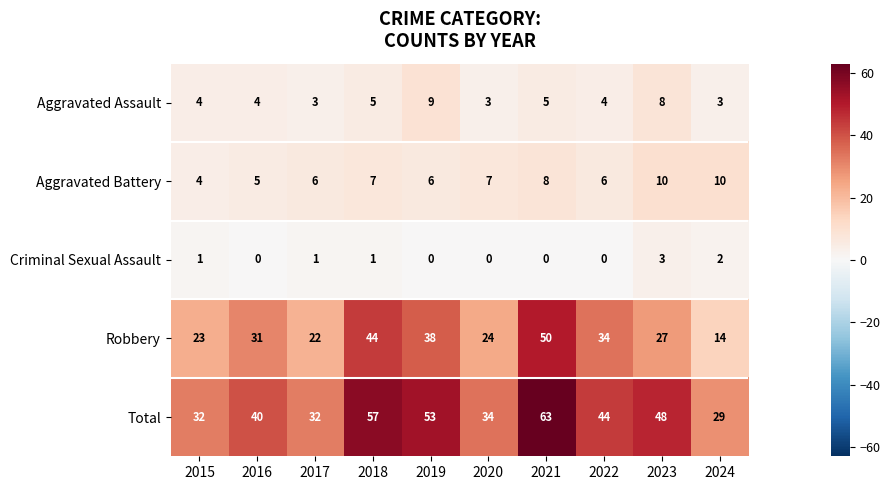

The Aggravated Assault series shows 8 at 2023. True or false?

True